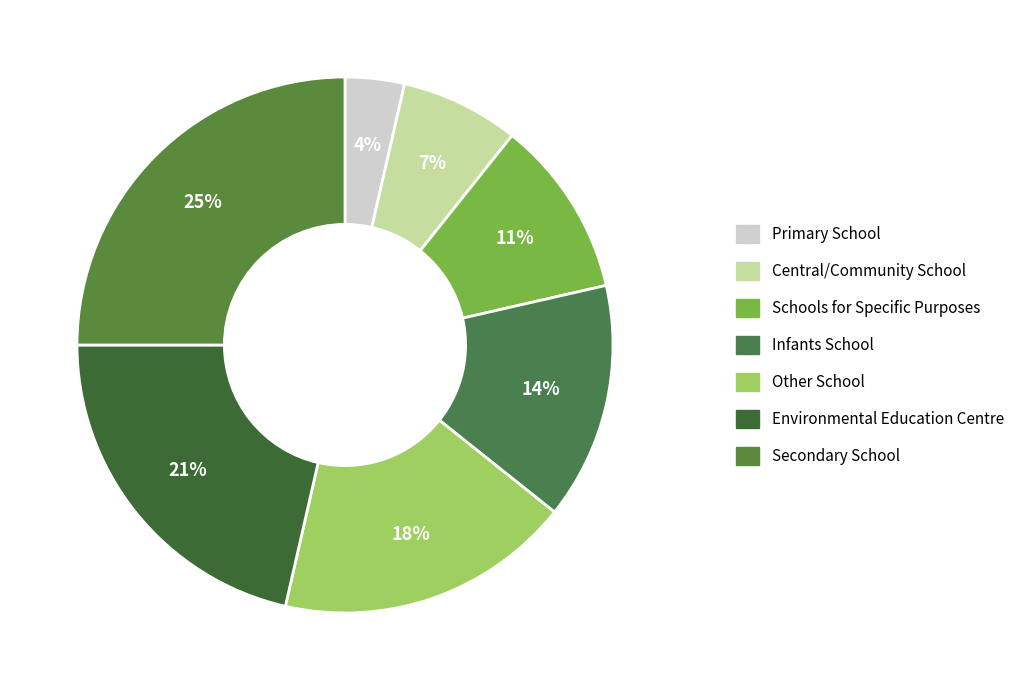

The Schools for Specific Purposes slice represents 11% of the pie. True or false?

True